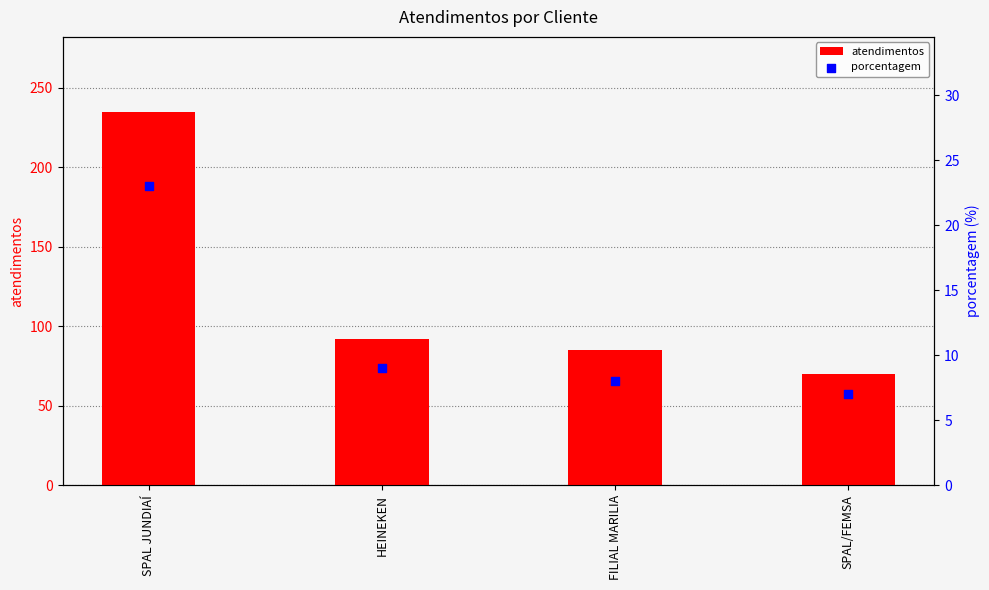

What is the total value across all series at SPAL/FEMSA?

77